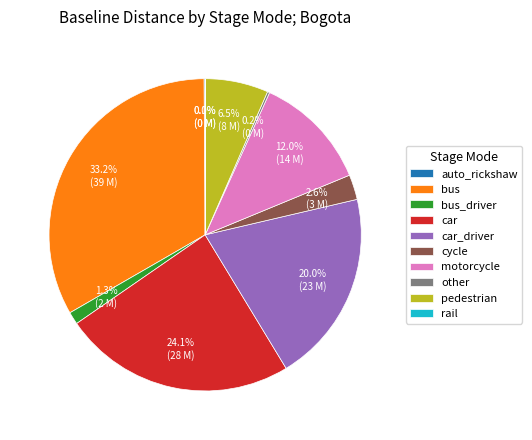

To the nearest percent, what percentage of the pie is bus?

33%